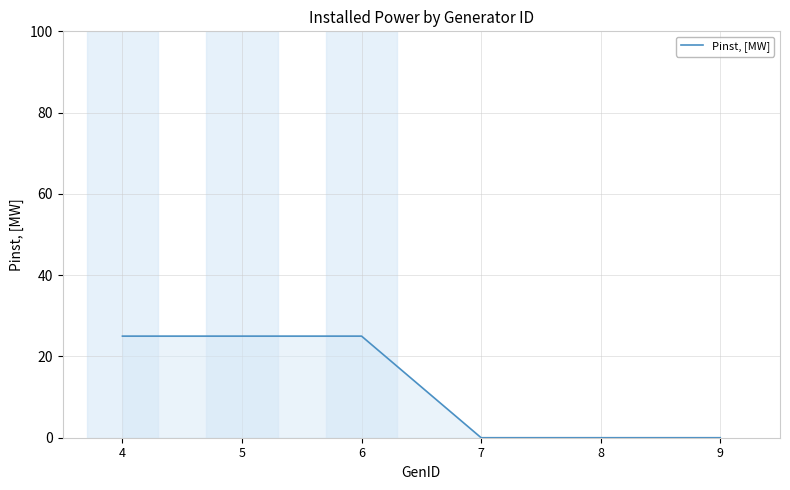

True or false: the data shows 10 at 7.

False